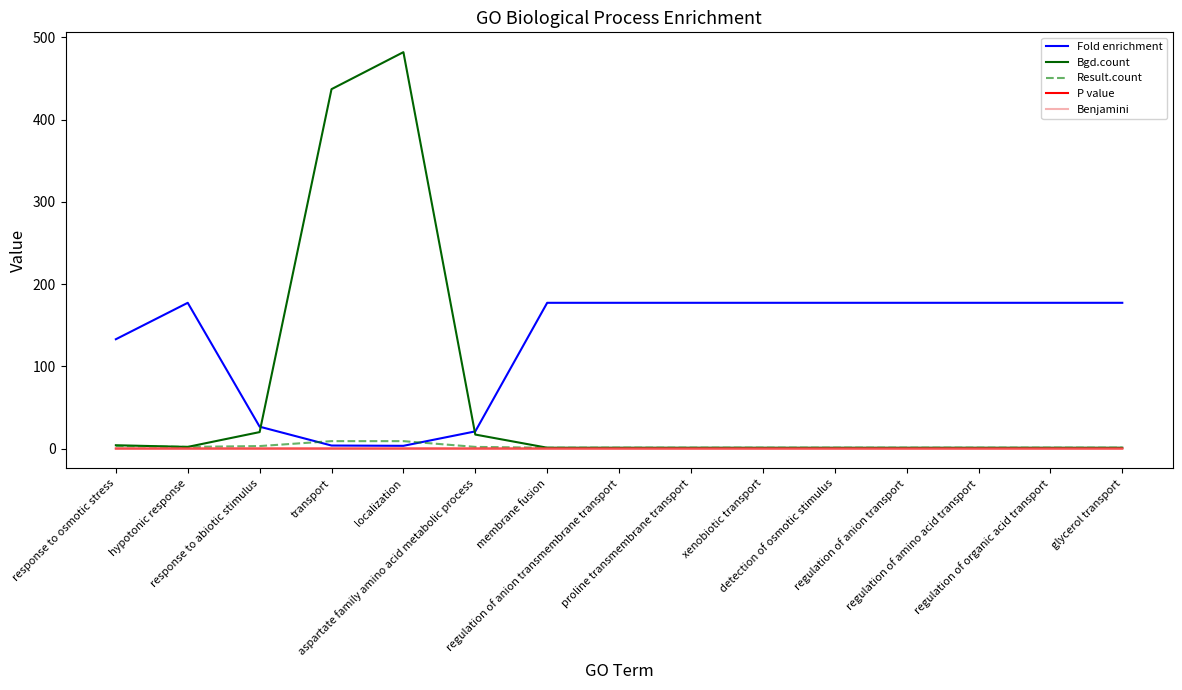

Does the chart have visible grid lines?

No